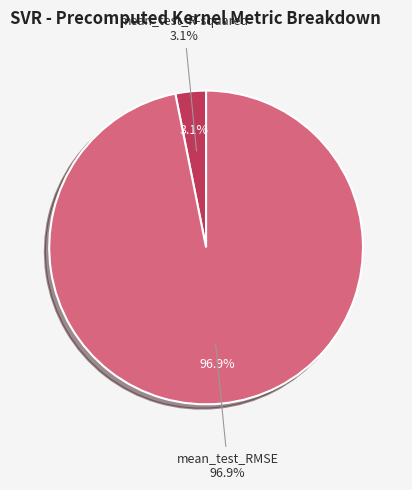

What percentage do mean_test_RMSE and mean_test_R-squared together represent?

100.0%